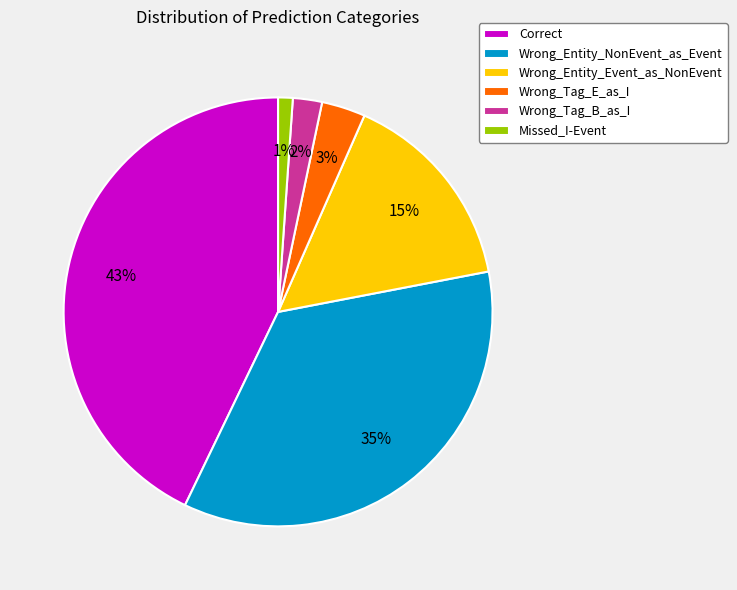

Which category has the biggest portion of the pie?

Correct